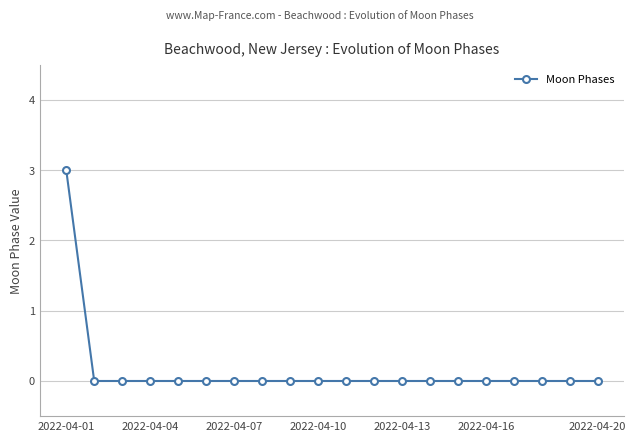

Reading left to right, what are all the values shown in this chart?

3	0	0	0	0	0	0	0	0	0	0	0	0	0	0	0	0	0	0	0